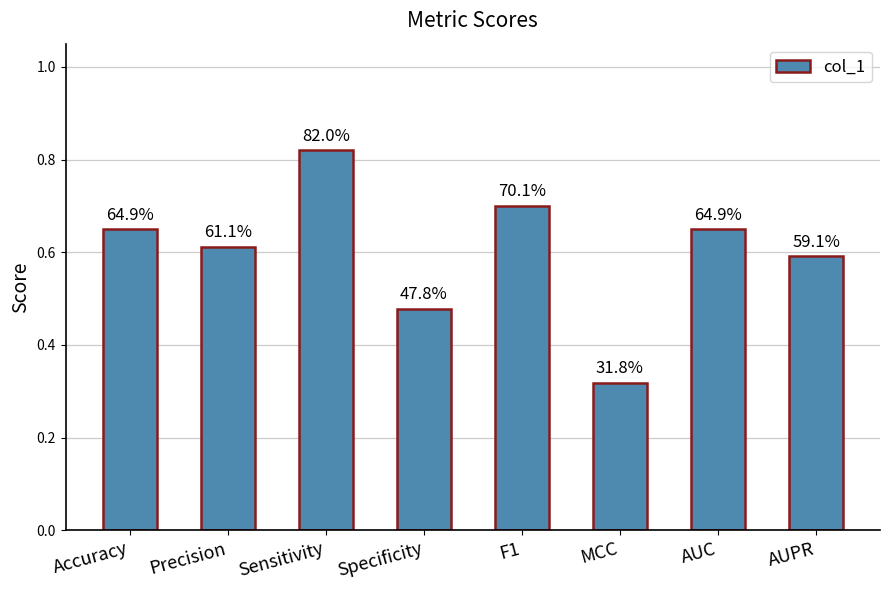

Is it true that the value at Sensitivity is 0.8?

True